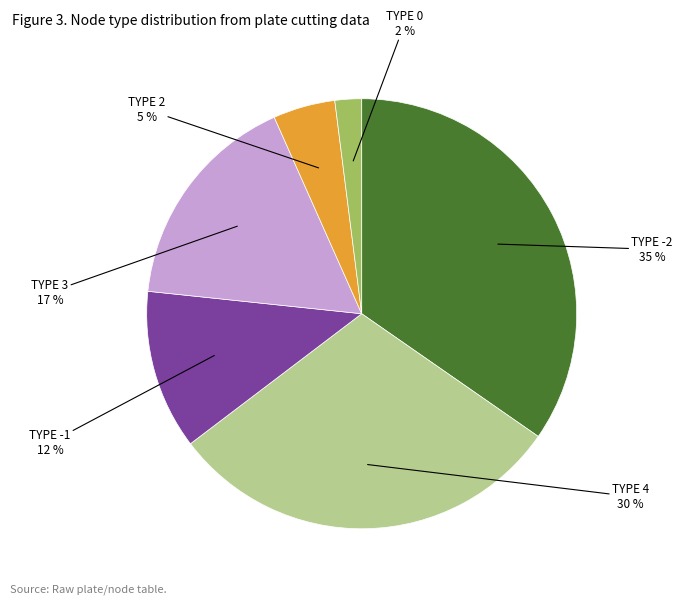

What percentage is the TYPE 3 slice, to the nearest percent?

17%